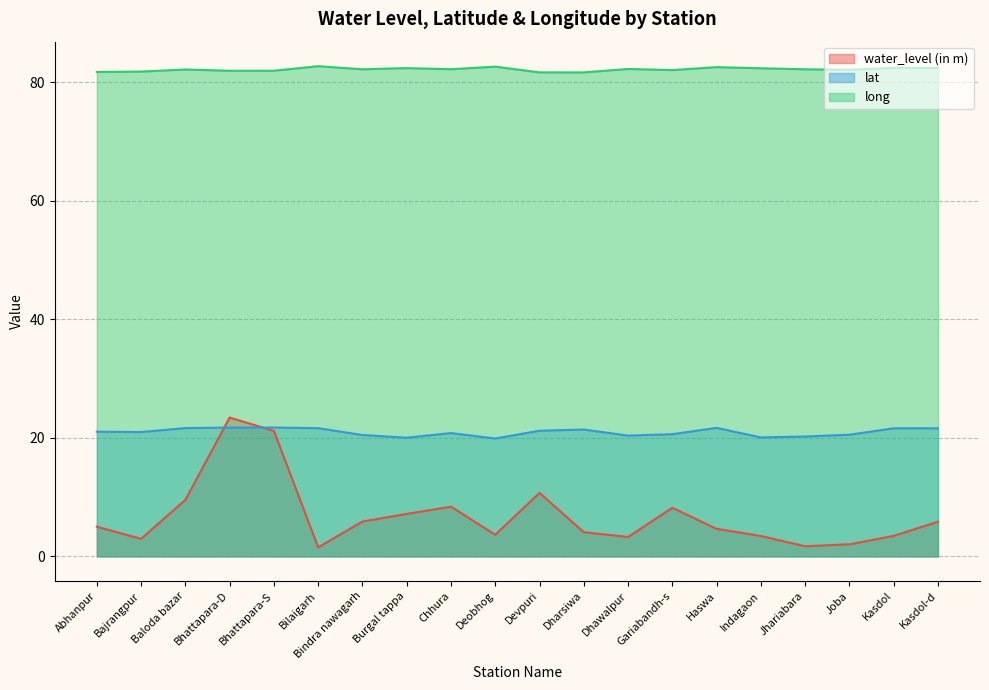

At which category is the sum across all series the highest?

Bhattapara-D